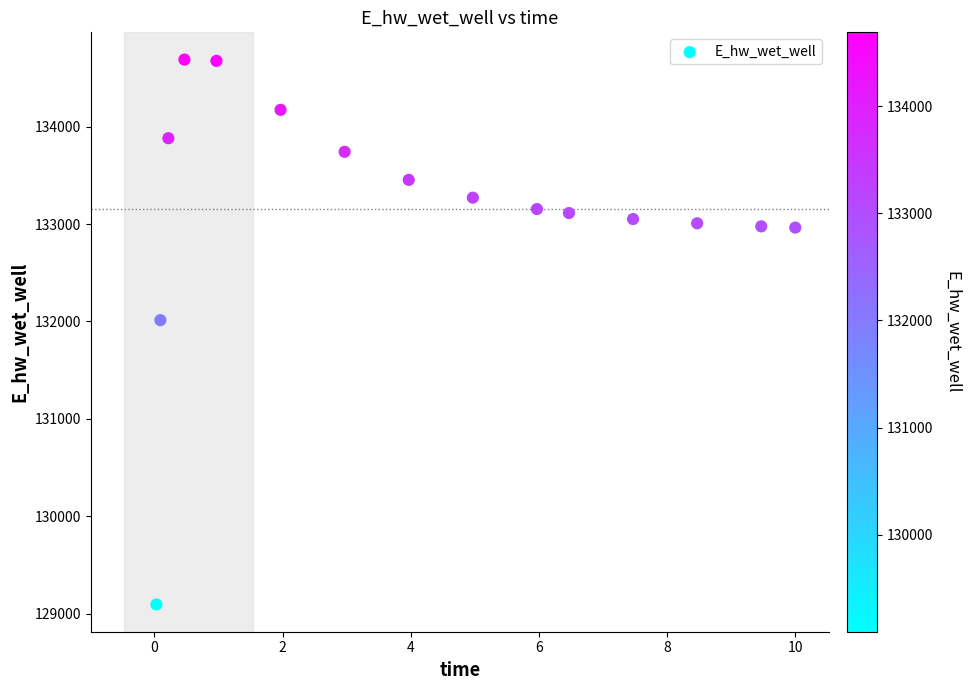

What Y value in the scatter plot is closest to 131891?

132013.3